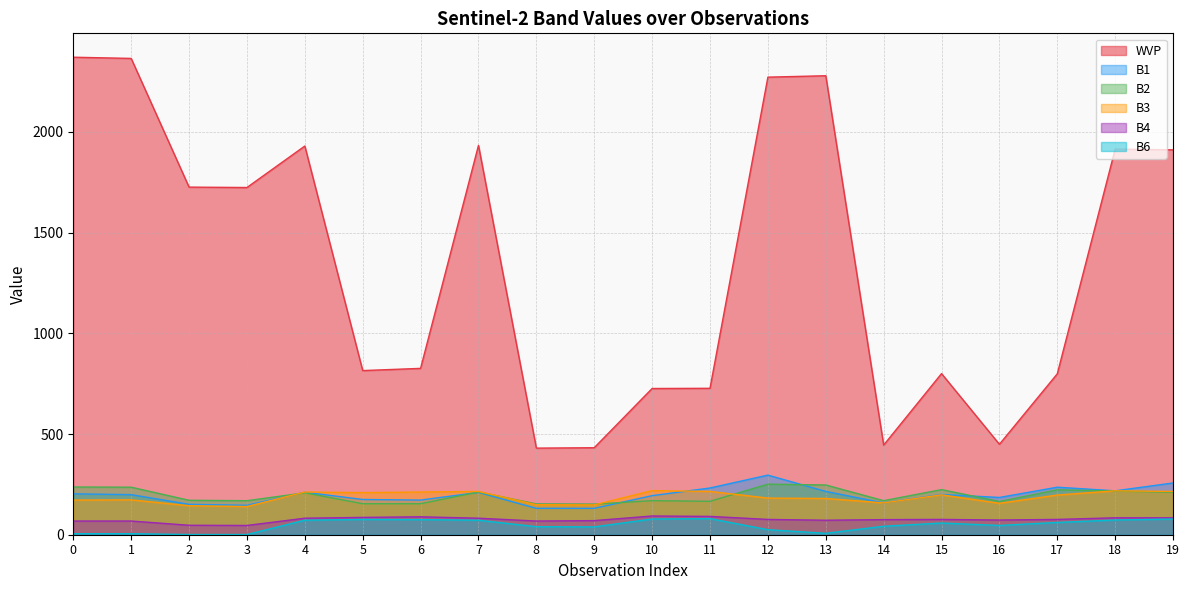

At which label is B3 closest to 179?

13